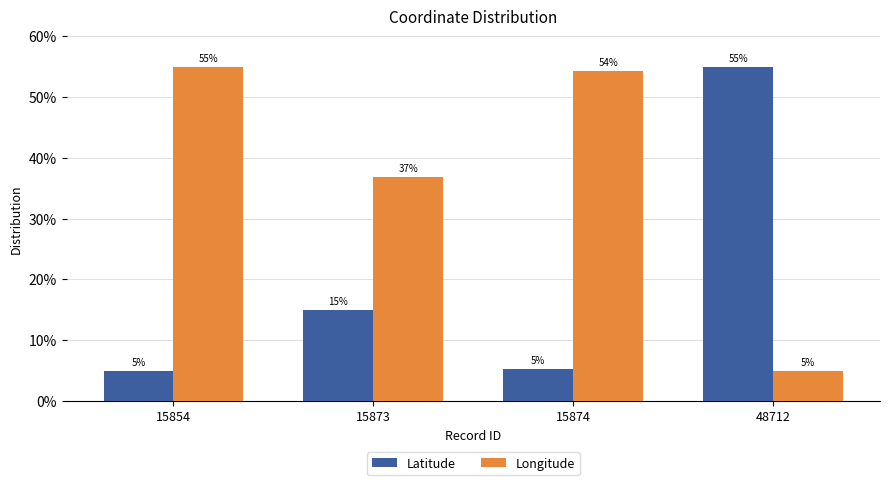

Are the bars horizontal?

No